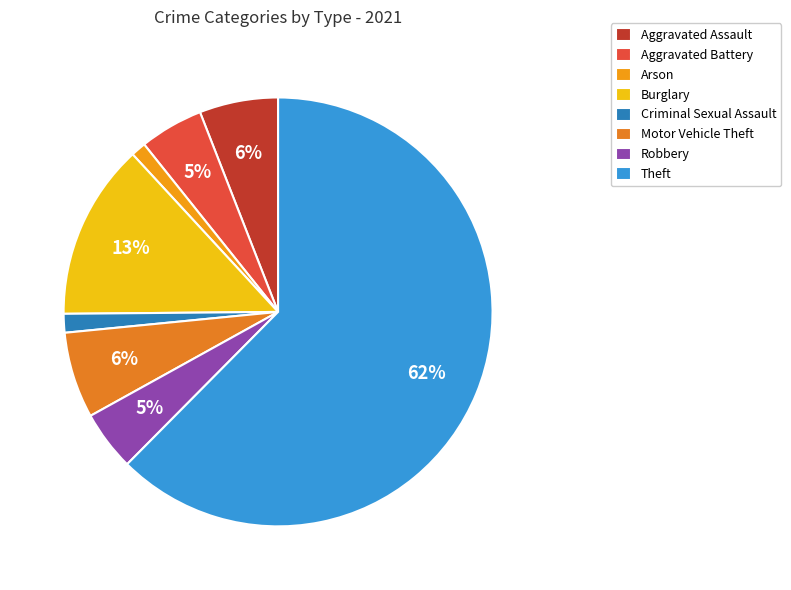

Which has a higher value, Aggravated Assault or Theft?

Theft